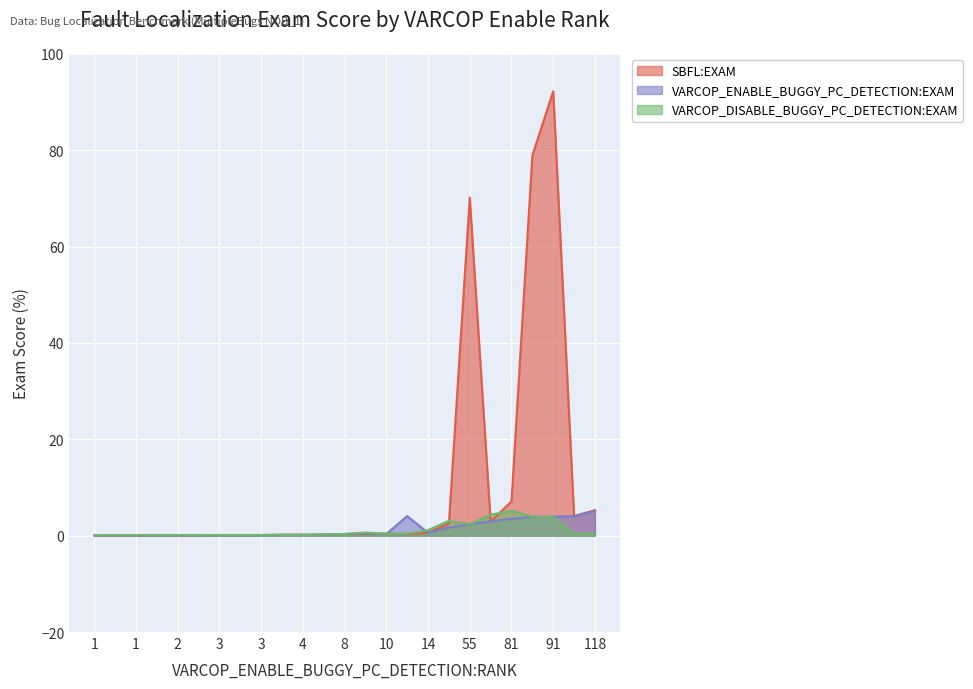

How many lines are shown in the chart?

3